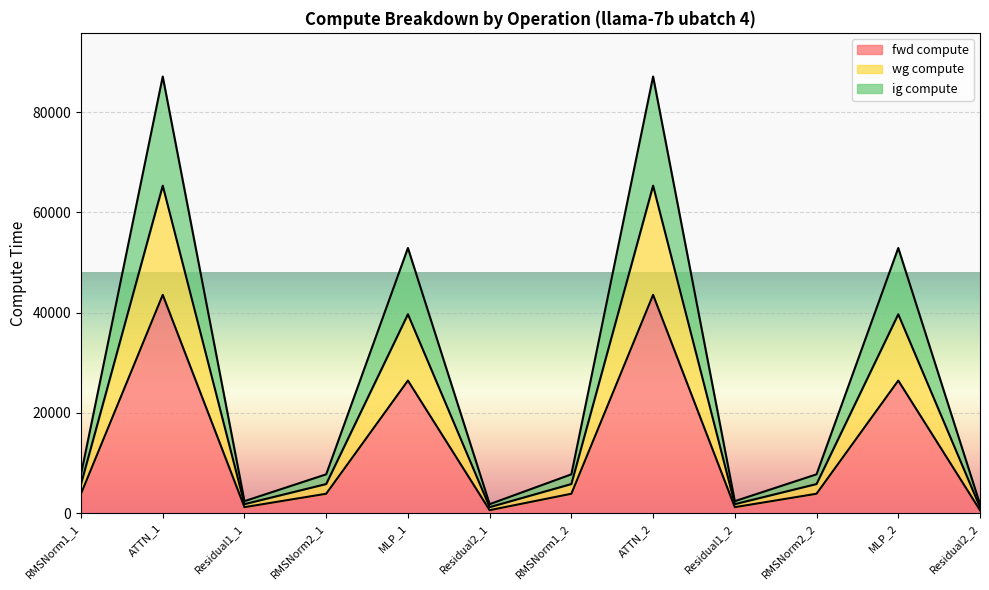

How many interior local valleys does the ig compute series have?

3